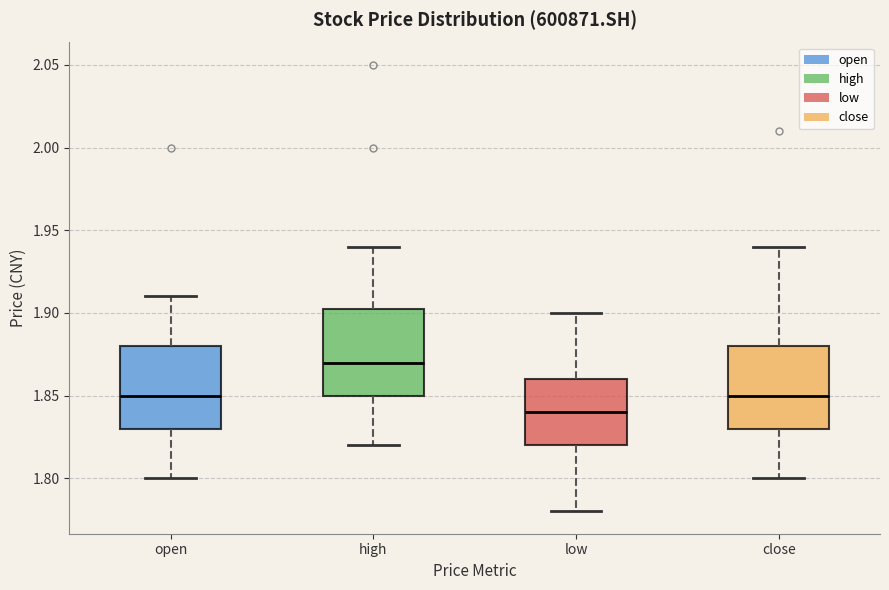

Reading left to right, transcribe this box plot: for each box, give where its median line is, the range the box spans, and where its two whiskers end, as read against the y-axis. The values are not printed on the chart, so give them approximately, as read against the axis.

open: median 1.850, box 1.830 to 1.880, whiskers 1.800 to 1.910
high: median 1.870, box 1.850 to 1.905, whiskers 1.820 to 1.940
low: median 1.840, box 1.820 to 1.860, whiskers 1.780 to 1.900
close: median 1.850, box 1.830 to 1.880, whiskers 1.800 to 1.940